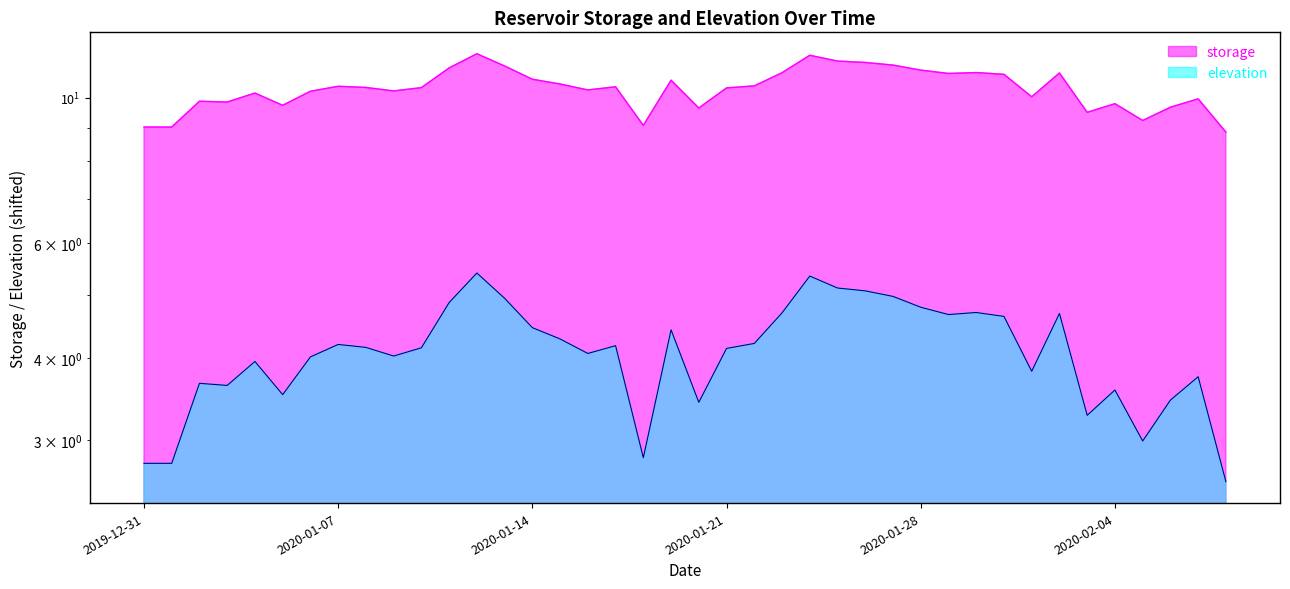

Which series has the largest total across all categories?

storage